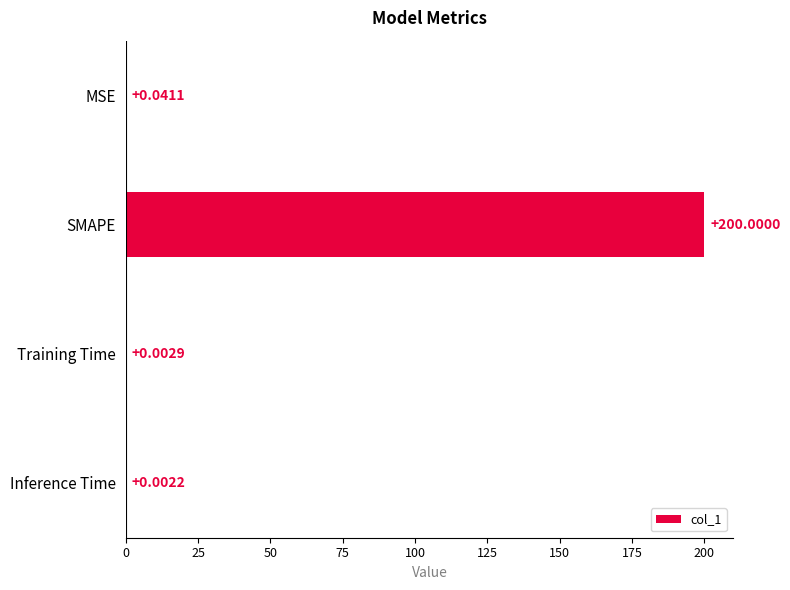

What is the sum of all values?

200.0